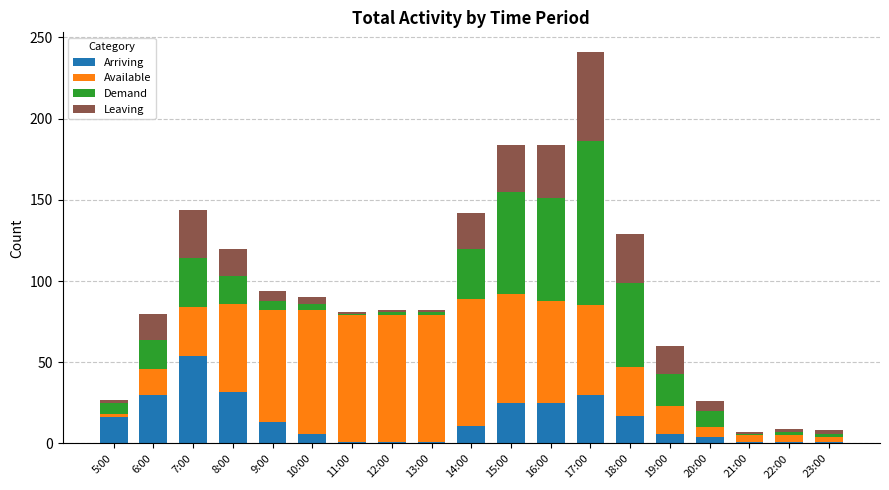

Which category has the highest value in the Arriving series?

7:00